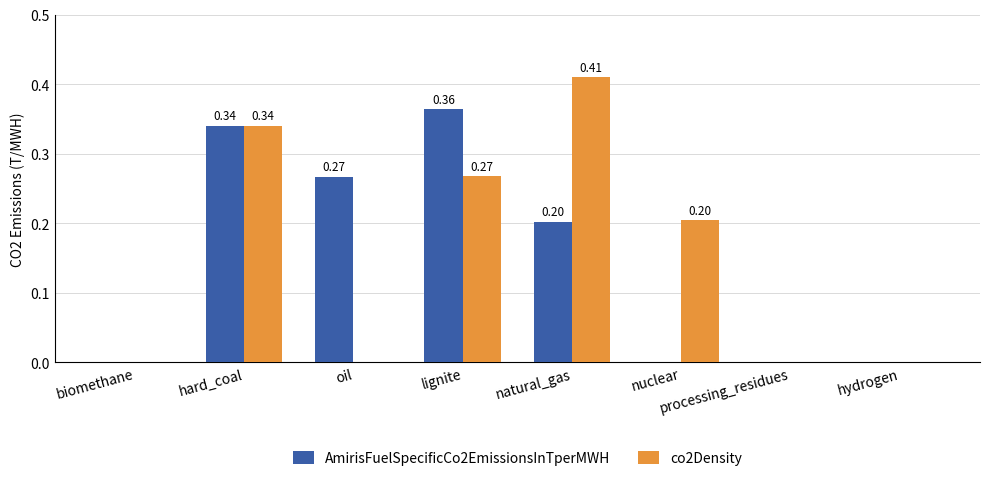

Is it true that AmirisFuelSpecificCo2EmissionsInTperMWH equals 0.5 at hard_coal?

False